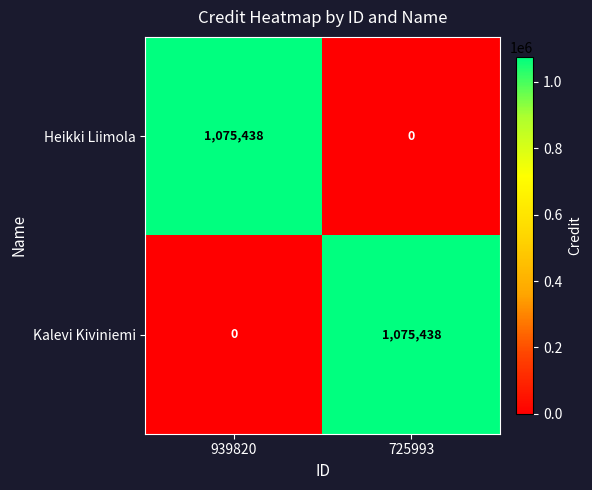

Rank the series at 725993 from lowest to highest value.

Heikki Liimola, Kalevi Kiviniemi